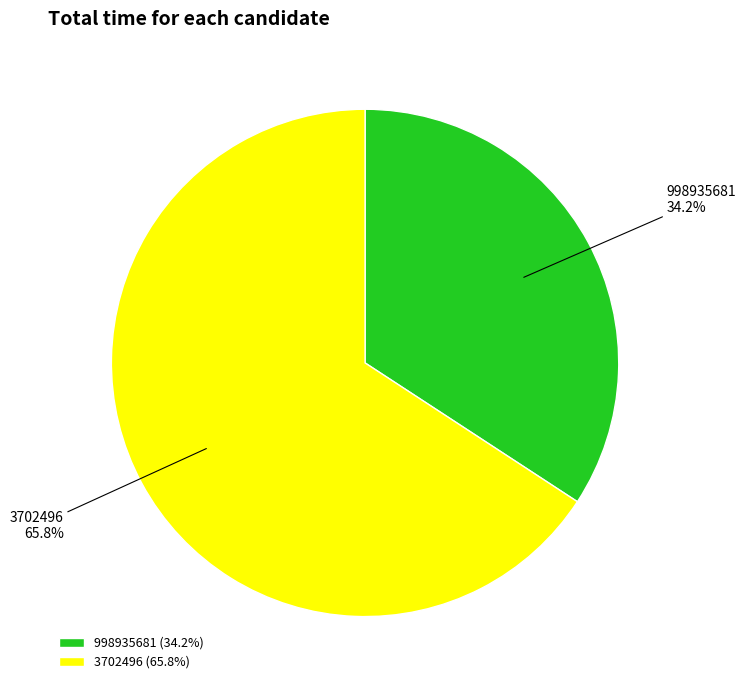

What percentage is the 3702496 slice, to the nearest percent?

66%